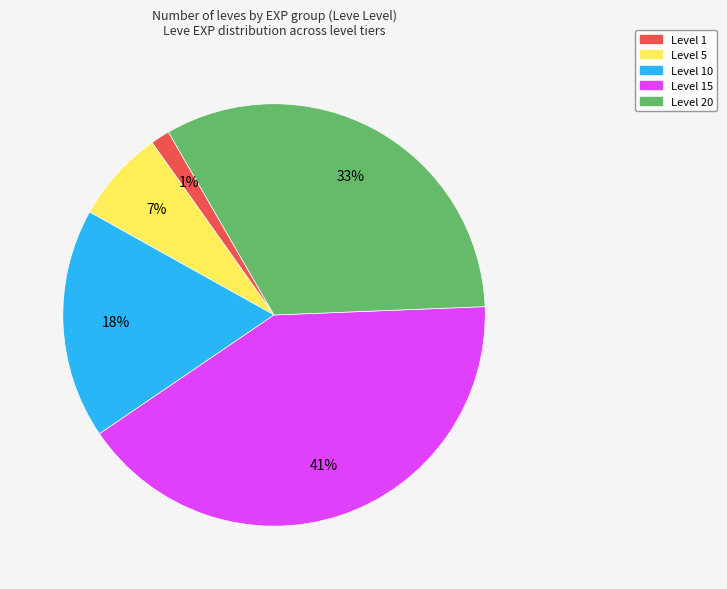

Is there a majority slice in this chart?

No